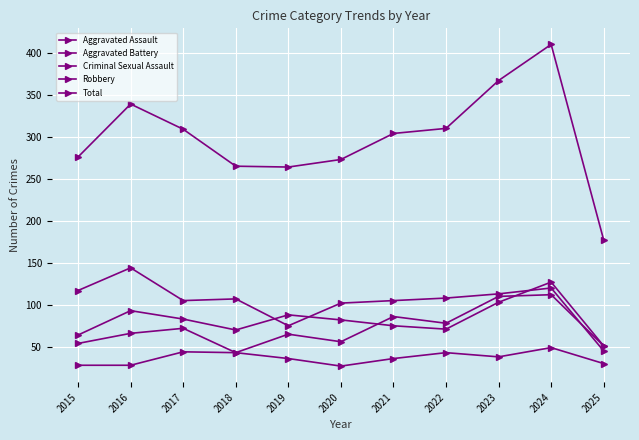

How many categories are shown in the chart?

11